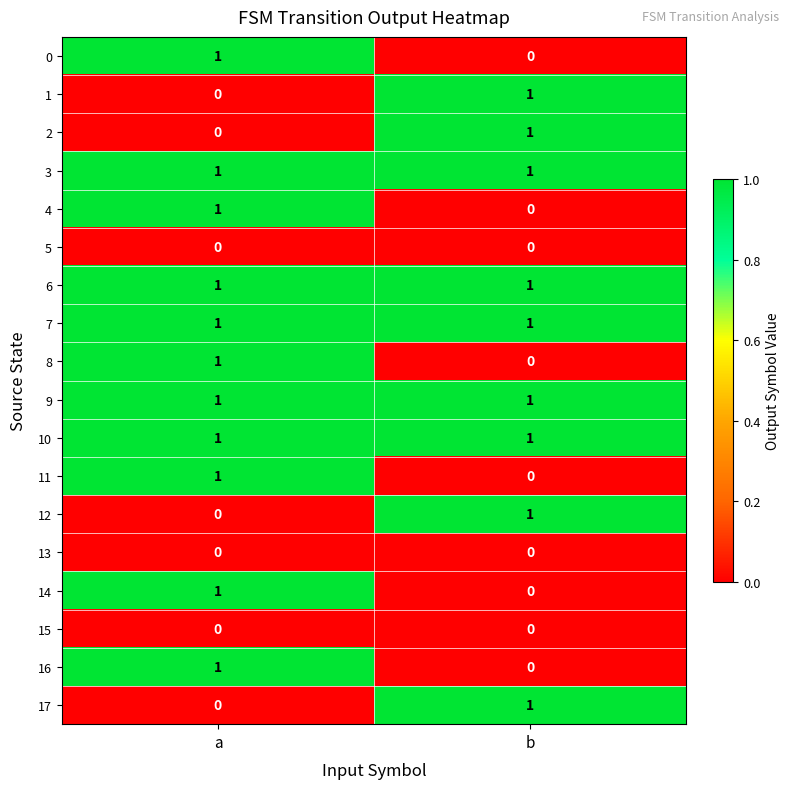

At which category is the sum across all series the highest?

a